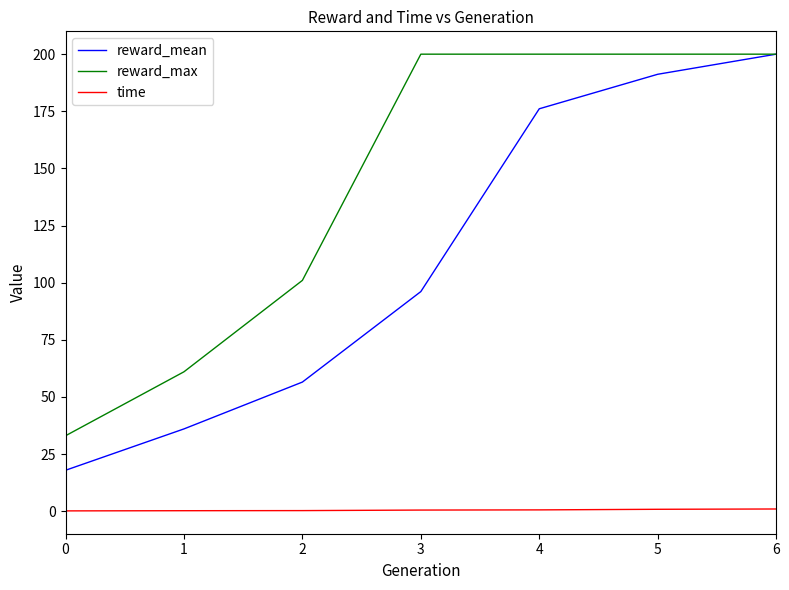

What is the difference between the highest and lowest values at 4?

199.4